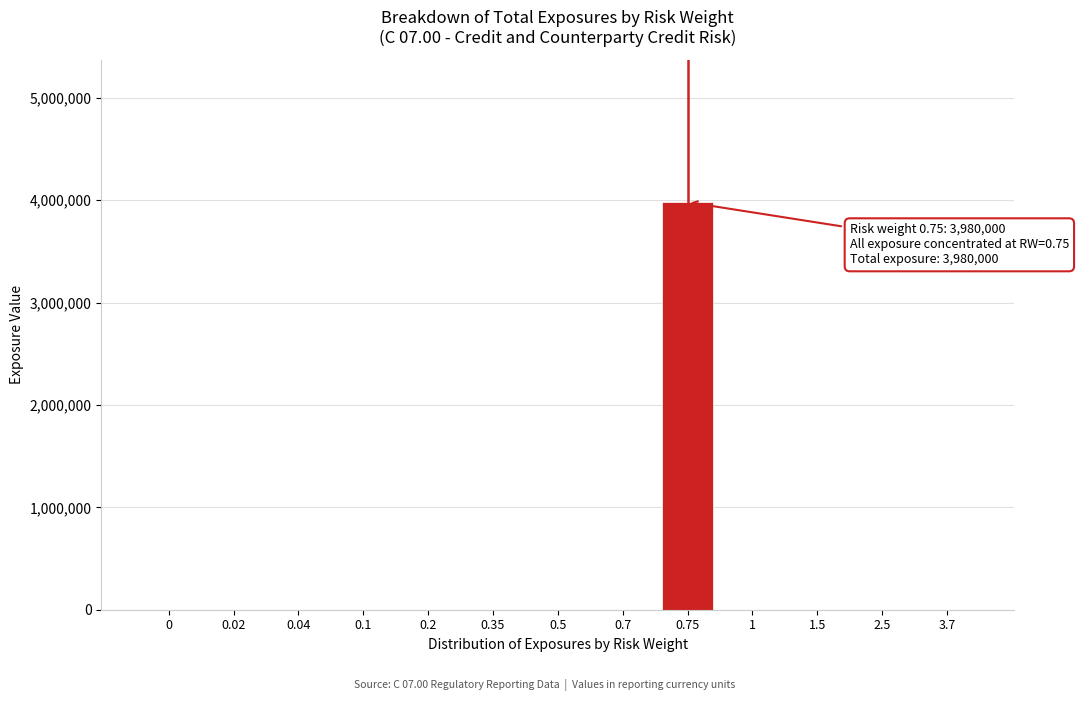

Reading left to right, list all the values displayed in this chart.

0=0	0.02=0	0.04=0	0.1=0	0.2=0	0.35=0	0.5=0	0.7=0	0.75=3980000	1=0	1.5=0	2.5=0	3.7=0